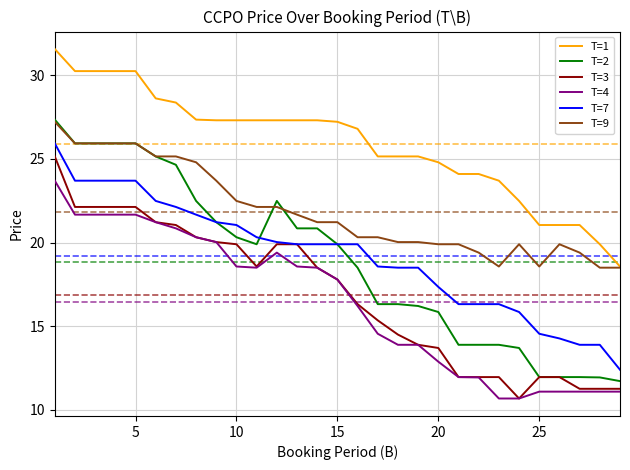

What is the greatest value displayed?

31.6